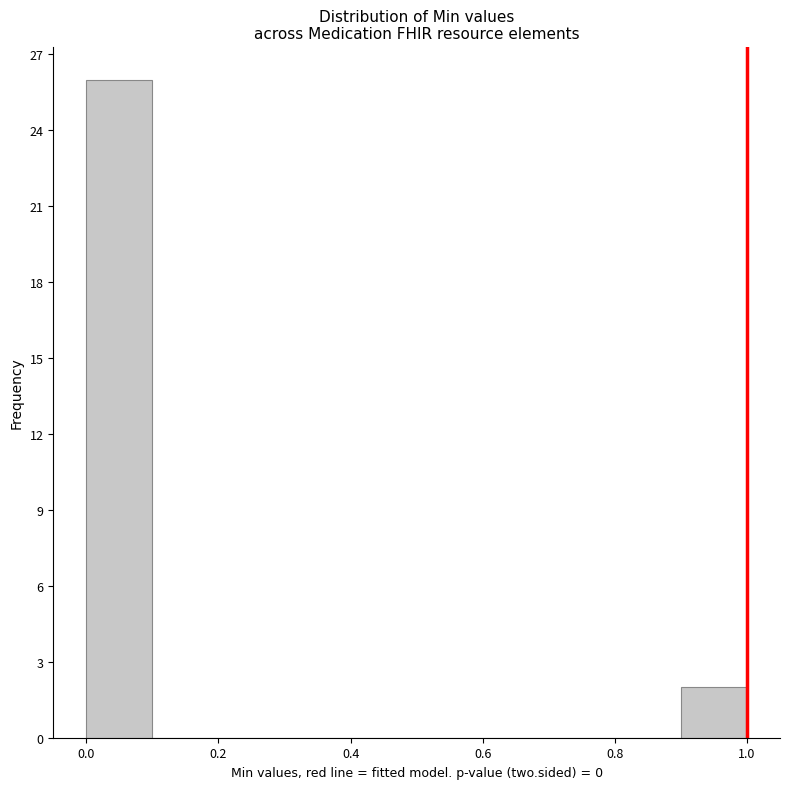

Reading left to right, transcribe this chart: for each bar, give the range it covers on the x-axis and its height. The values are not printed on the chart, so give them approximately, as read against the axis.

0.0 to 0.1: 26
0.1 to 0.2: 0
0.2 to 0.3: 0
0.3 to 0.4: 0
0.4 to 0.5: 0
0.5 to 0.6: 0
0.6 to 0.7: 0
0.7 to 0.8: 0
0.8 to 0.9: 0
0.9 to 1.0: 2